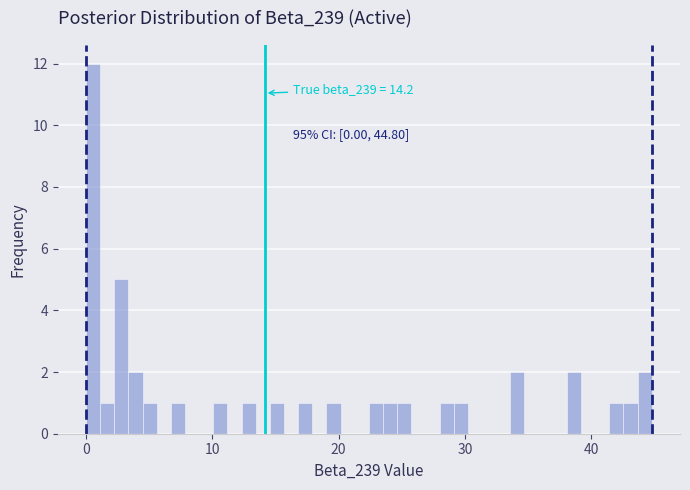

Around what value on the x-axis is the tallest bar? Give the approximate position of its centre, as read against the axis.

1